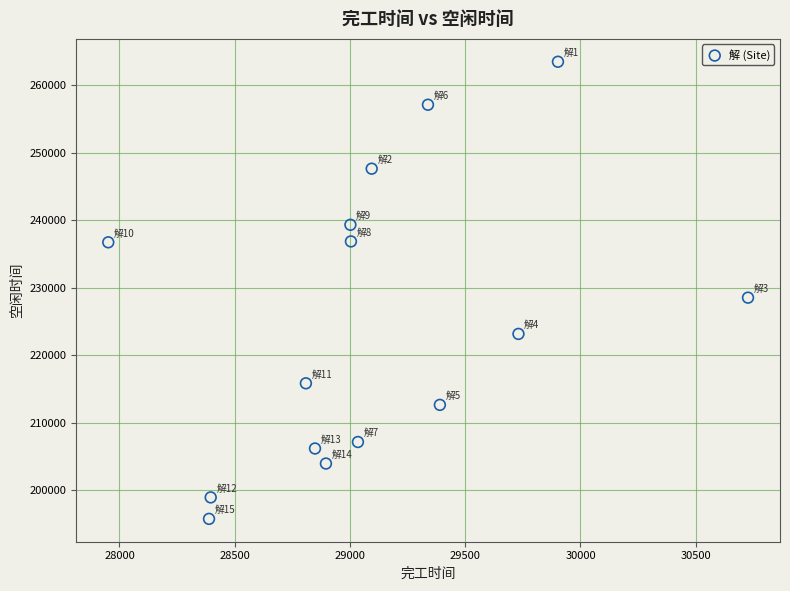

What Y value in the scatter plot is closest to 229617?

228529.3